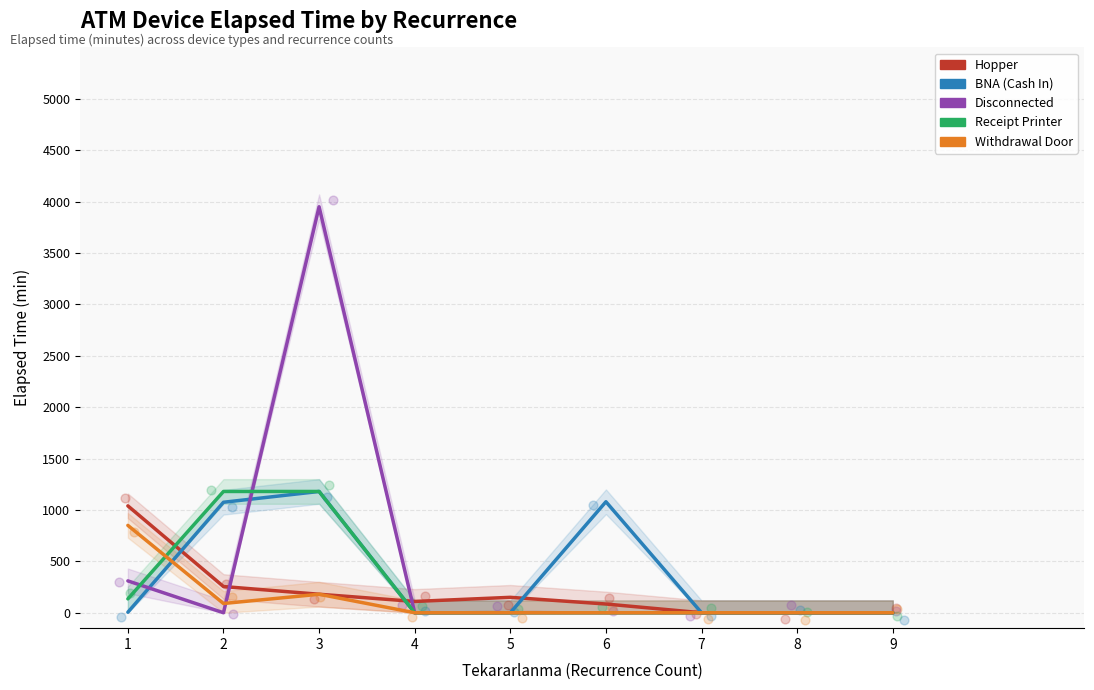

Which series contains the highest Y value?

Disconnected